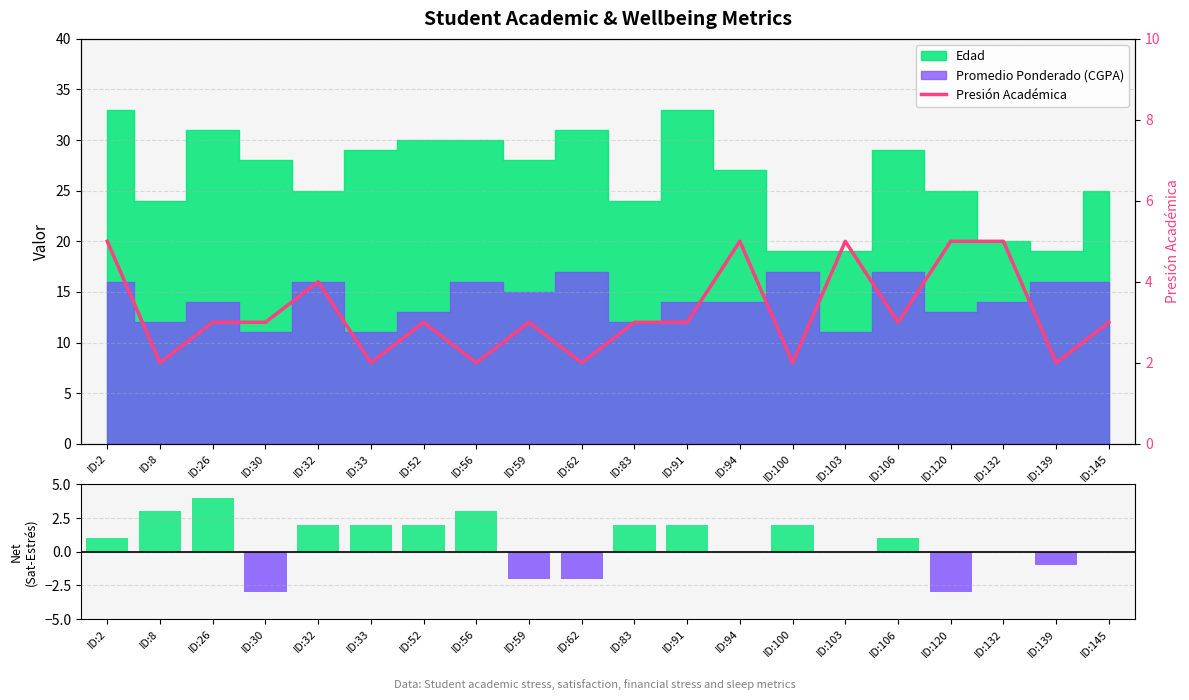

List the labels in order of Satisfacción - Estrés Financiero value, smallest first.

ID:30, ID:120, ID:59, ID:62, ID:139, ID:94, ID:103, ID:132, ID:145, ID:2, ID:106, ID:32, ID:33, ID:52, ID:83, ID:91, ID:100, ID:8, ID:56, ID:26